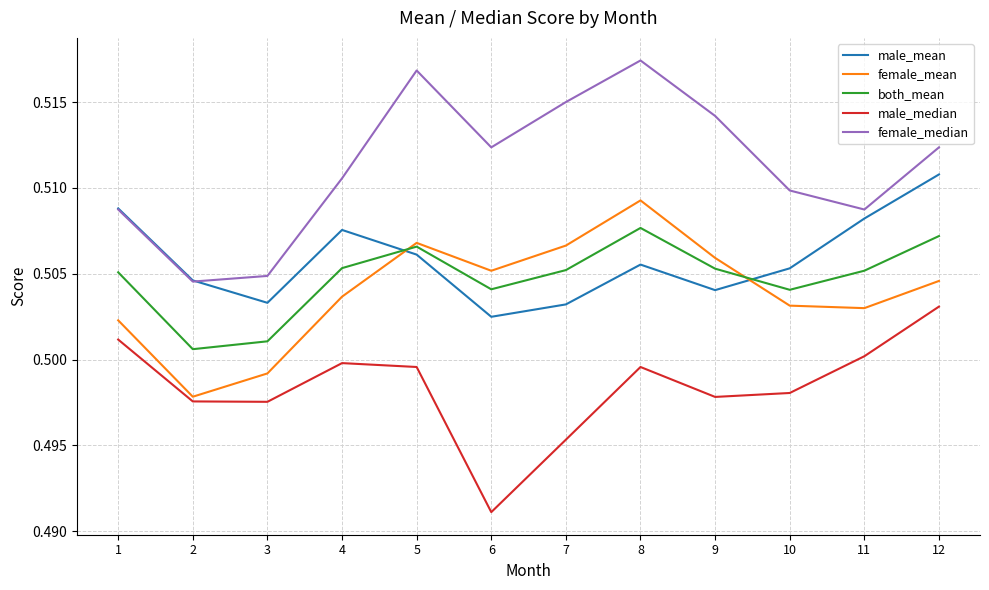

At which category does female_median reach its first local peak?

5